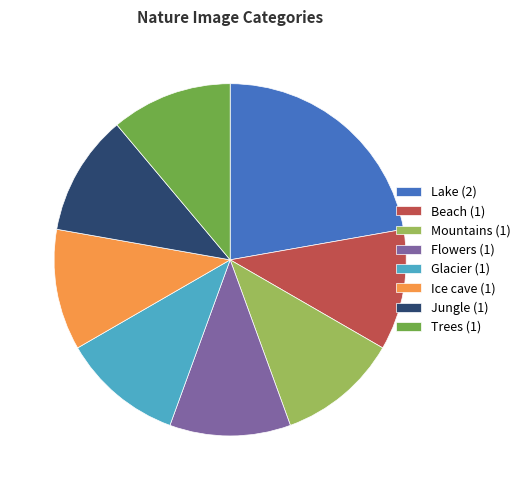

What is the largest slice in the pie chart?

Lake